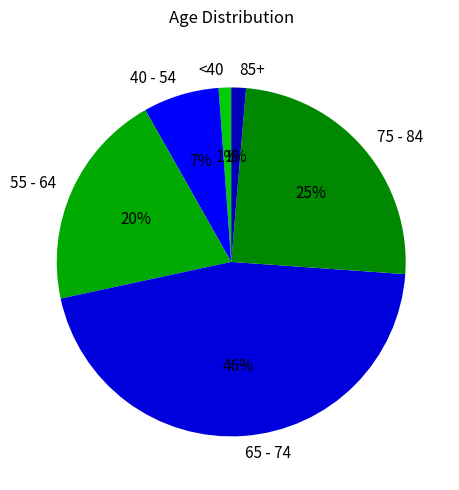

Do 75 - 84 and 55 - 64 together represent more than half of the pie?

No